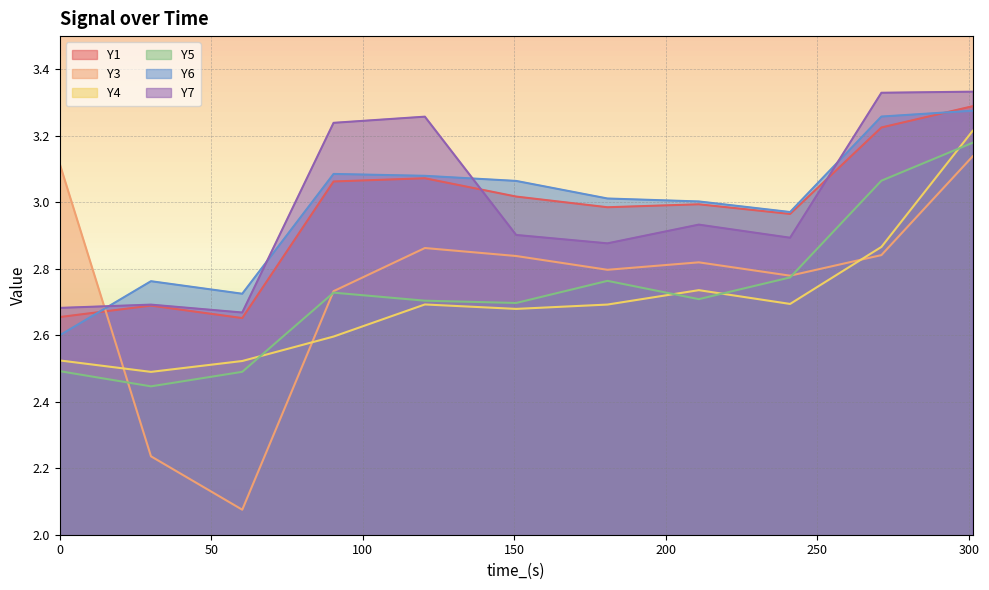

How many lines are shown in the chart?

6